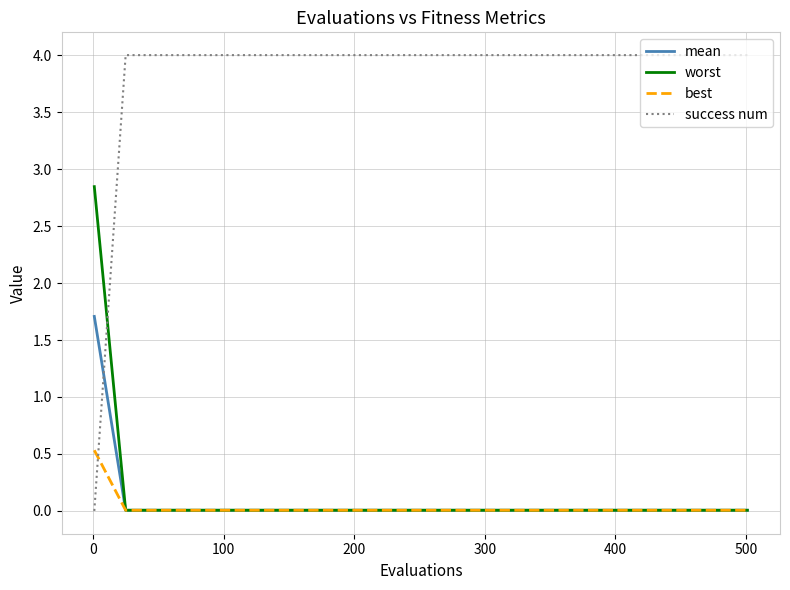

Which series has the largest total across all categories?

success num